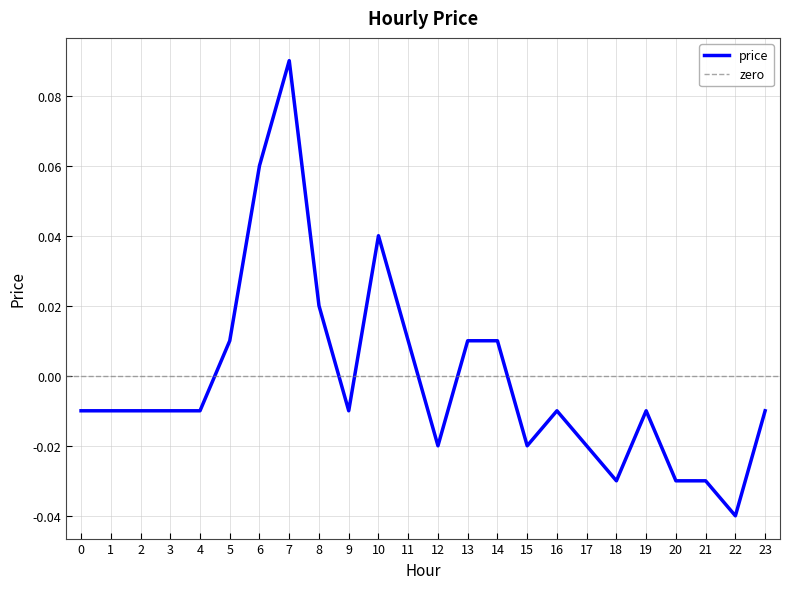

Reading left to right, list all the values displayed in this chart.

0=-0.0	1=-0.0	2=-0.0	3=-0.0	4=-0.0	5=0.0	6=0.1	7=0.1	8=0.0	9=-0.0	10=0.0	11=0.0	12=-0.0	13=0.0	14=0.0	15=-0.0	16=-0.0	17=-0.0	18=-0.0	19=-0.0	20=-0.0	21=-0.0	22=-0.0	23=-0.0